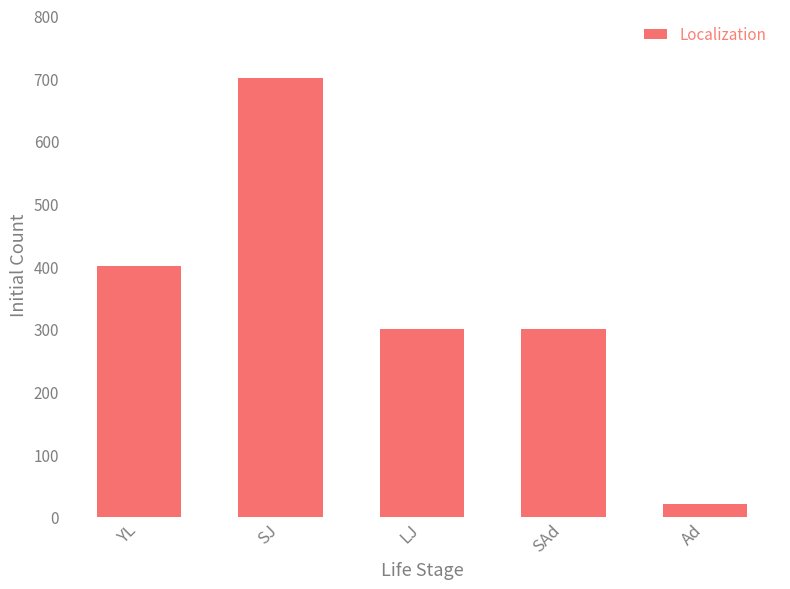

What is the greatest value displayed?

700